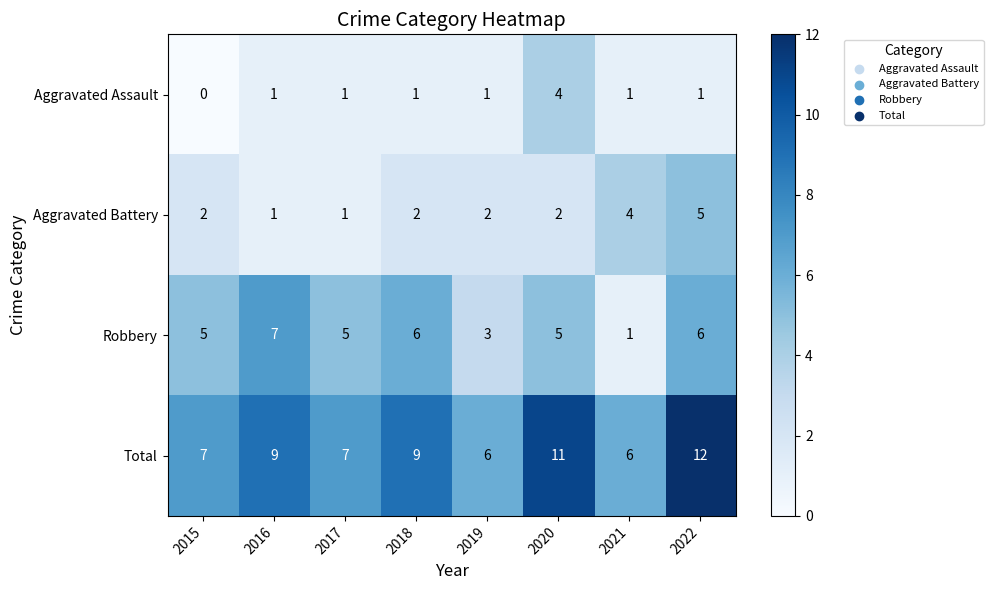

Which series has the largest total across all categories?

Total